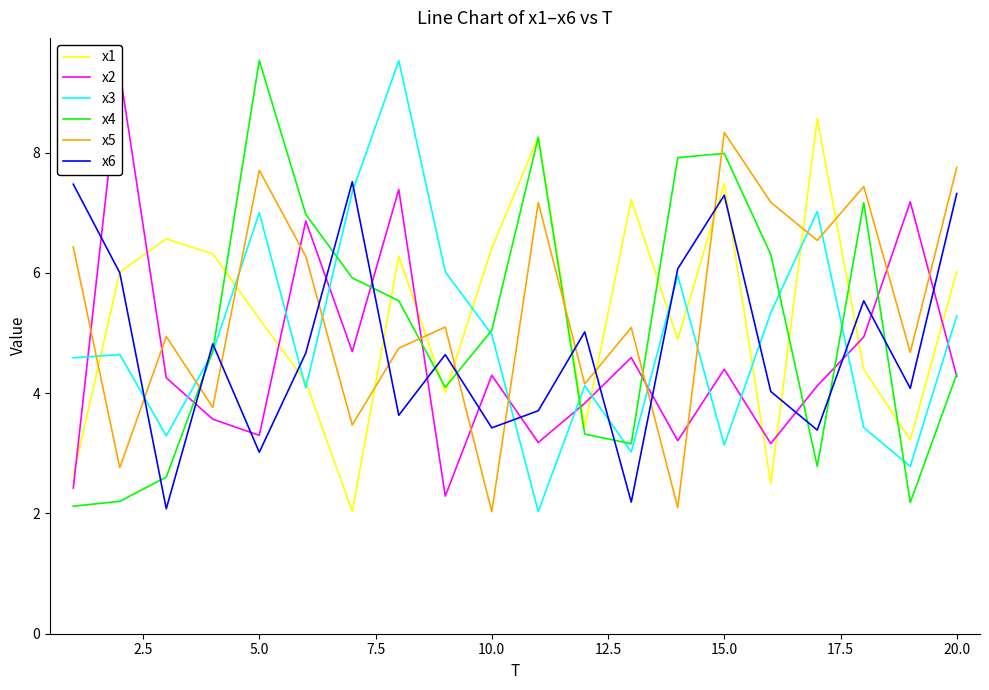

Which series ends up on top after the final intersection of x6 and x3?

x6